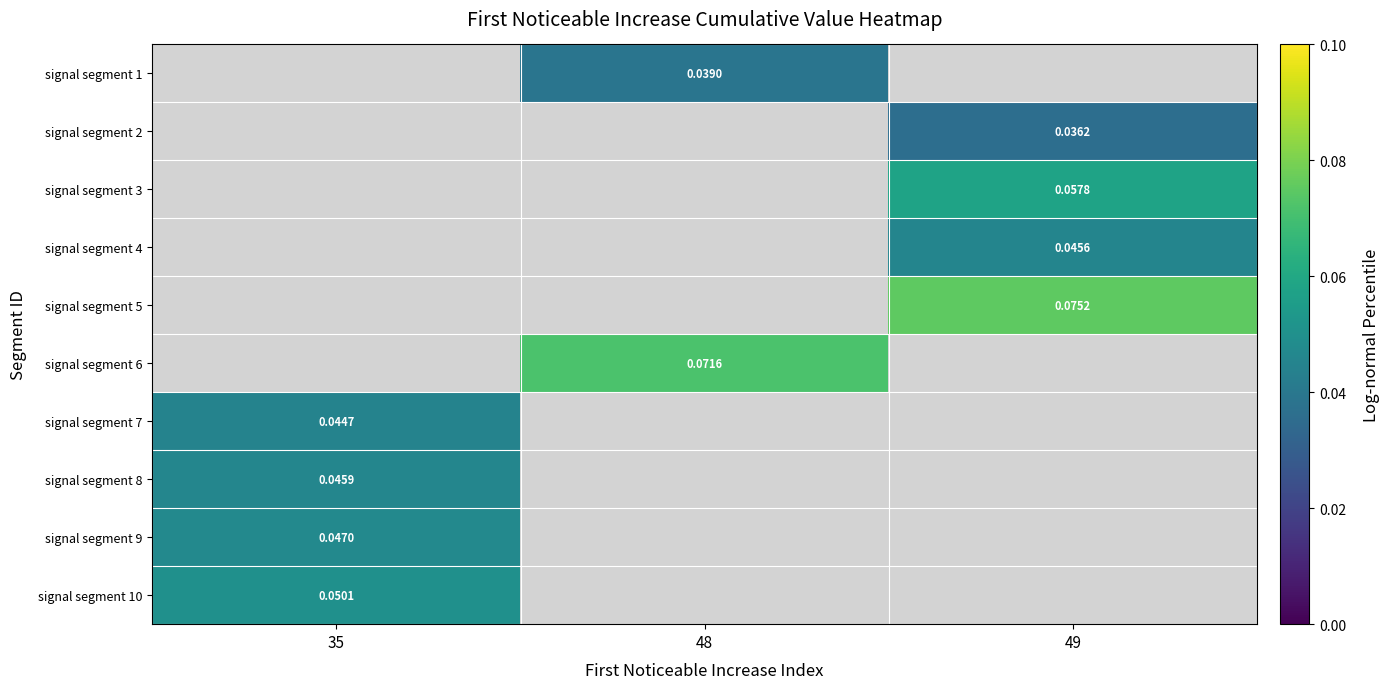

Which series has the largest range (max minus min)?

signal segment 7